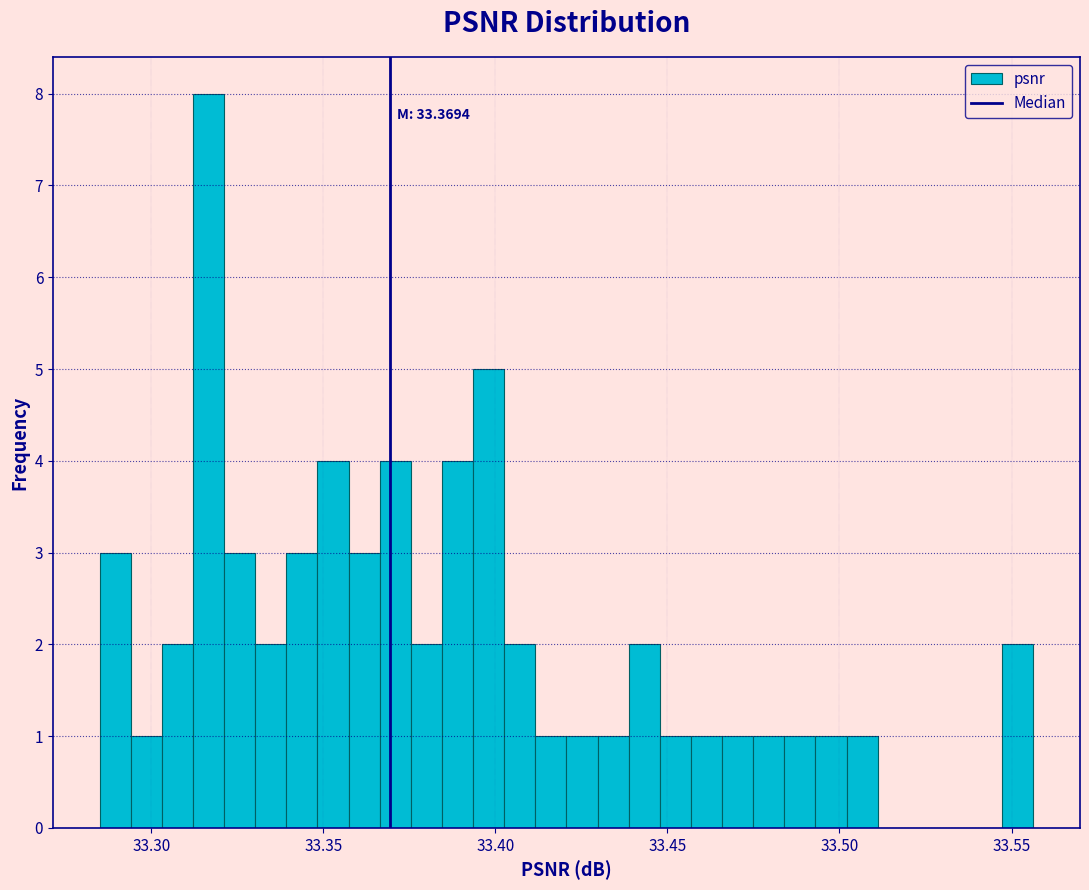

Around what value on the x-axis is the tallest bar? Give the approximate position of its centre, as read against the axis.

33.315